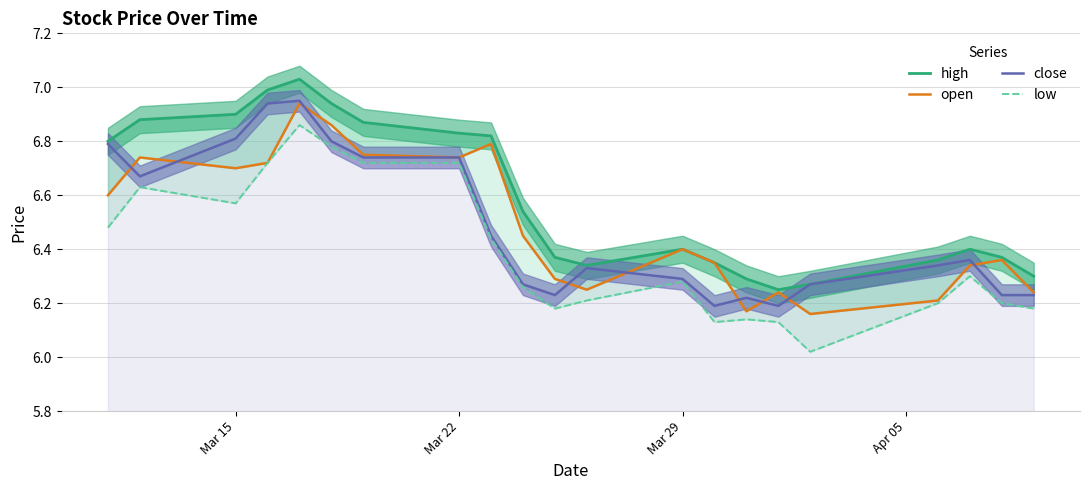

What is the sum of all low values?

134.2